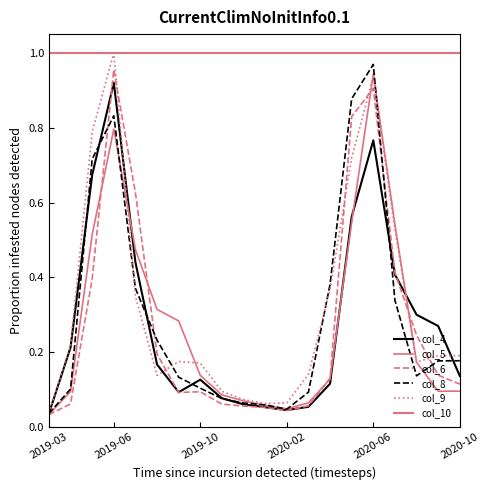

The value of col_6 at 2019-04 is 0.1. True or false?

True